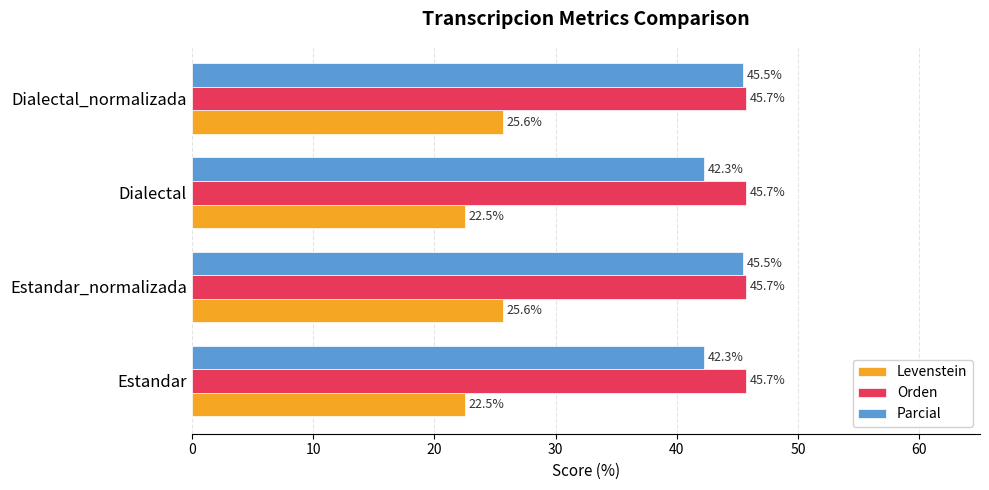

Is the value of Levenstein at Dialectal_normalizada greater than the value of Orden at Dialectal_normalizada?

No